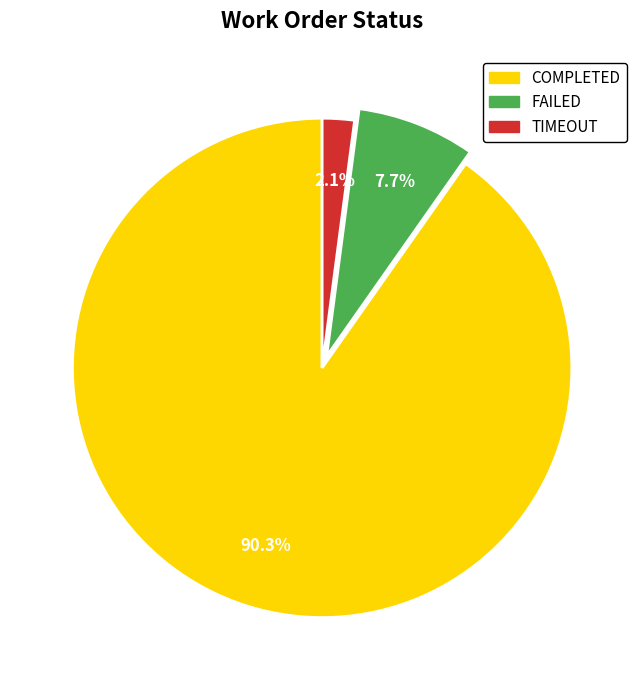

What is the largest slice in the pie chart?

COMPLETED